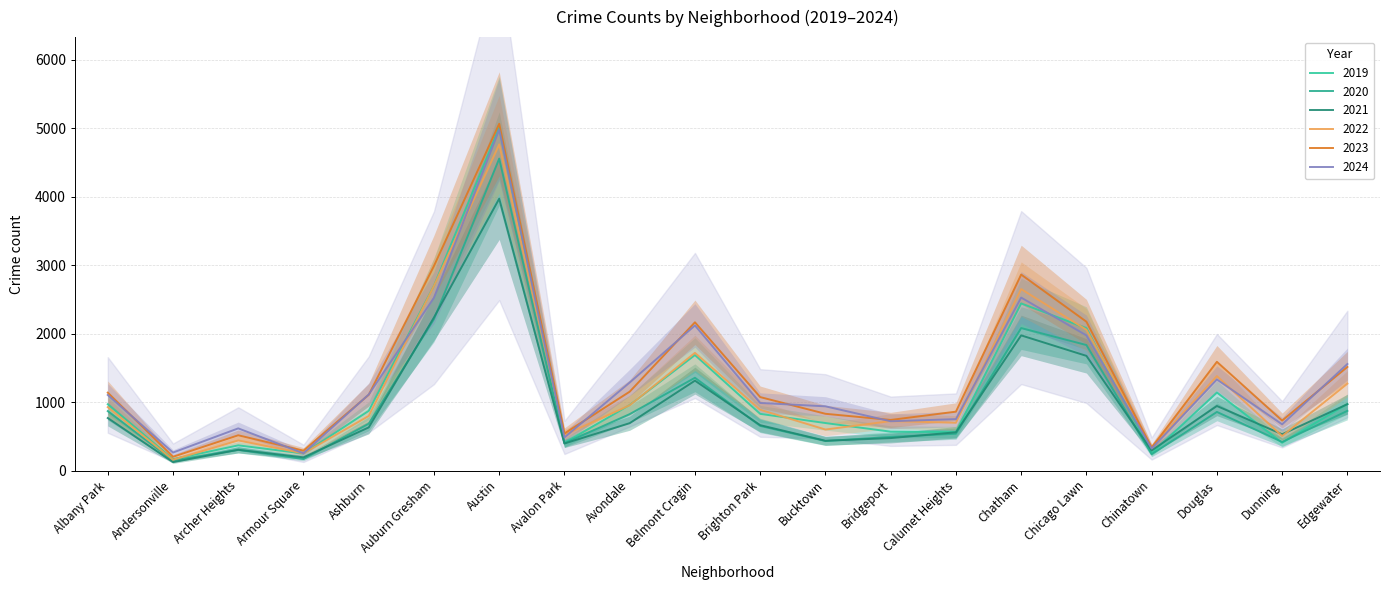

Reading left to right, extract all data points from this chart.

2019: Albany Park=968	Andersonville=166	Archer Heights=368	Armour Square=249	Ashburn=872	Auburn Gresham=2700	Austin=5008	Avalon Park=405	Avondale=957	Belmont Cragin=1687	Brighton Park=828	Bucktown=694	Bridgeport=568	Calumet Heights=561	Chatham=2441	Chicago Lawn=2079	Chinatown=253	Douglas=1140	Dunning=406	Edgewater=972
2020: Albany Park=868	Andersonville=147	Archer Heights=302	Armour Square=169	Ashburn=684	Auburn Gresham=2211	Austin=4556	Avalon Park=399	Avondale=824	Belmont Cragin=1355	Brighton Park=652	Bucktown=431	Bridgeport=491	Calumet Heights=538	Chatham=2081	Chicago Lawn=1833	Chinatown=238	Douglas=856	Dunning=418	Edgewater=872
2021: Albany Park=767	Andersonville=123	Archer Heights=303	Armour Square=193	Ashburn=630	Auburn Gresham=2237	Austin=3970	Avalon Park=395	Avondale=692	Belmont Cragin=1313	Brighton Park=663	Bucktown=435	Bridgeport=474	Calumet Heights=559	Chatham=1974	Chicago Lawn=1675	Chinatown=293	Douglas=943	Dunning=530	Edgewater=969
2022: Albany Park=926	Andersonville=157	Archer Heights=440	Armour Square=251	Ashburn=797	Auburn Gresham=2698	Austin=4763	Avalon Park=522	Avondale=953	Belmont Cragin=1719	Brighton Park=888	Bucktown=599	Bridgeport=722	Calumet Heights=698	Chatham=2650	Chicago Lawn=2056	Chinatown=338	Douglas=1379	Dunning=504	Edgewater=1269
2023: Albany Park=1138	Andersonville=201	Archer Heights=515	Armour Square=291	Ashburn=1106	Auburn Gresham=2988	Austin=5064	Avalon Park=542	Avondale=1152	Belmont Cragin=2165	Brighton Park=1073	Bucktown=829	Bridgeport=739	Calumet Heights=860	Chatham=2862	Chicago Lawn=2174	Chinatown=335	Douglas=1588	Dunning=730	Edgewater=1513
2024: Albany Park=1104	Andersonville=263	Archer Heights=616	Armour Square=251	Ashburn=1111	Auburn Gresham=2524	Austin=4978	Avalon Park=484	Avondale=1286	Belmont Cragin=2119	Brighton Park=987	Bucktown=938	Bridgeport=720	Calumet Heights=751	Chatham=2526	Chicago Lawn=1974	Chinatown=321	Douglas=1330	Dunning=675	Edgewater=1556